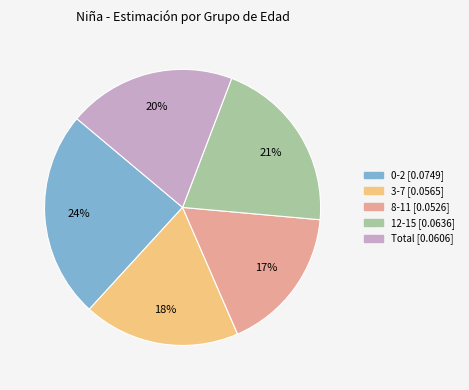

To the nearest percent, what portion does 3-7 represent?

18%